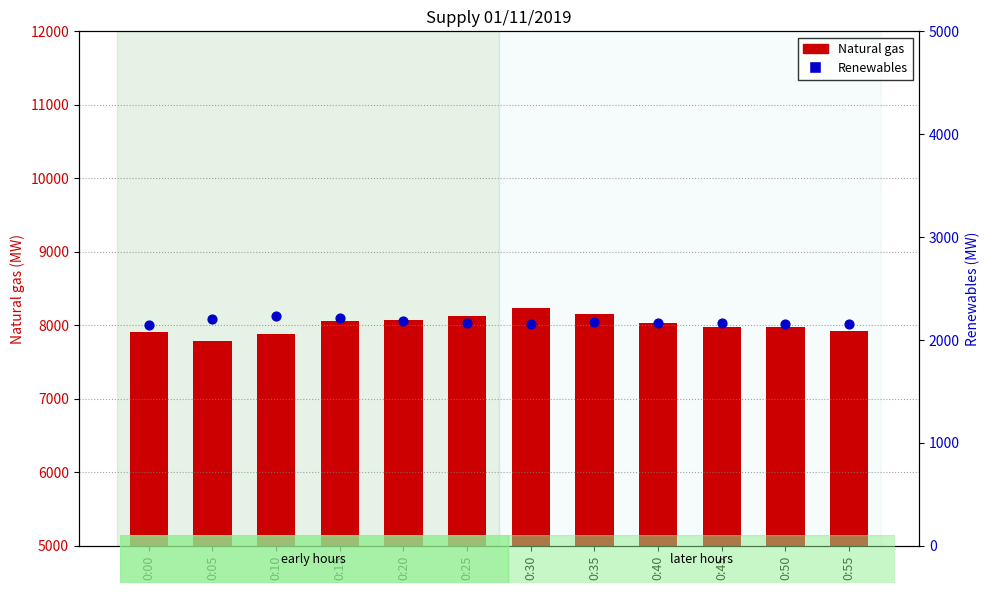

What is the total value across all series at 0:20?

10265